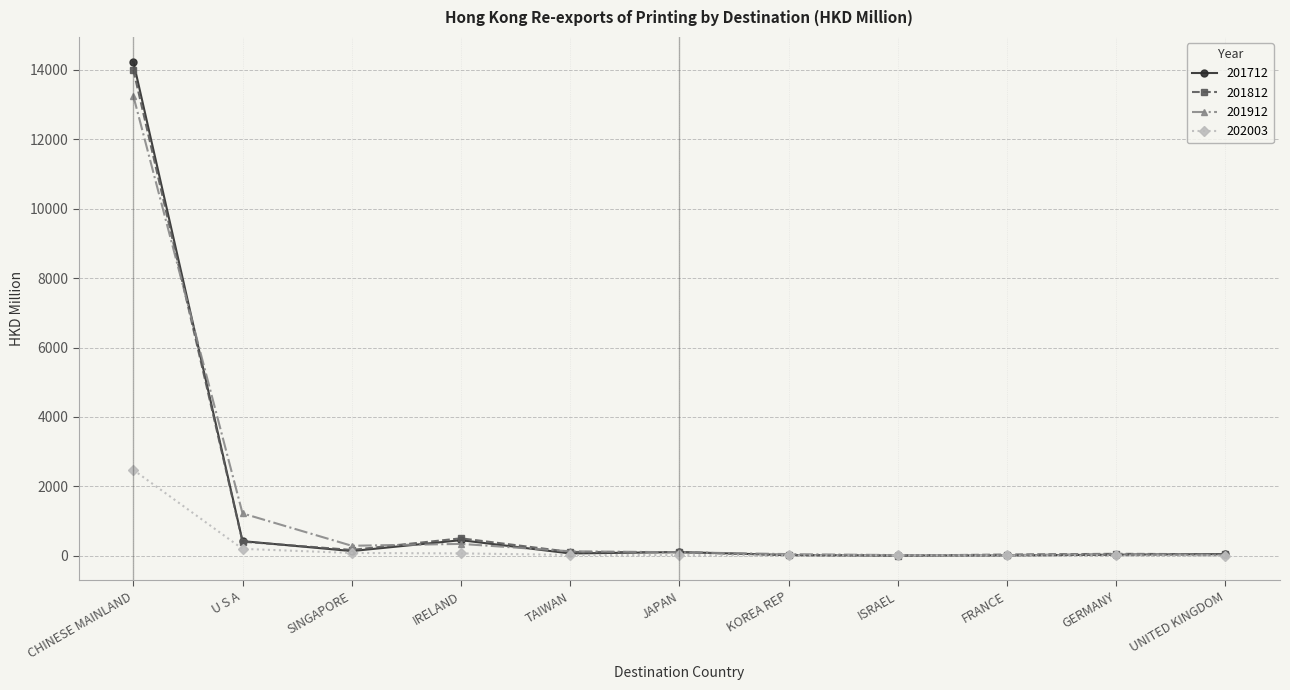

What is the greatest value displayed?

14239.8